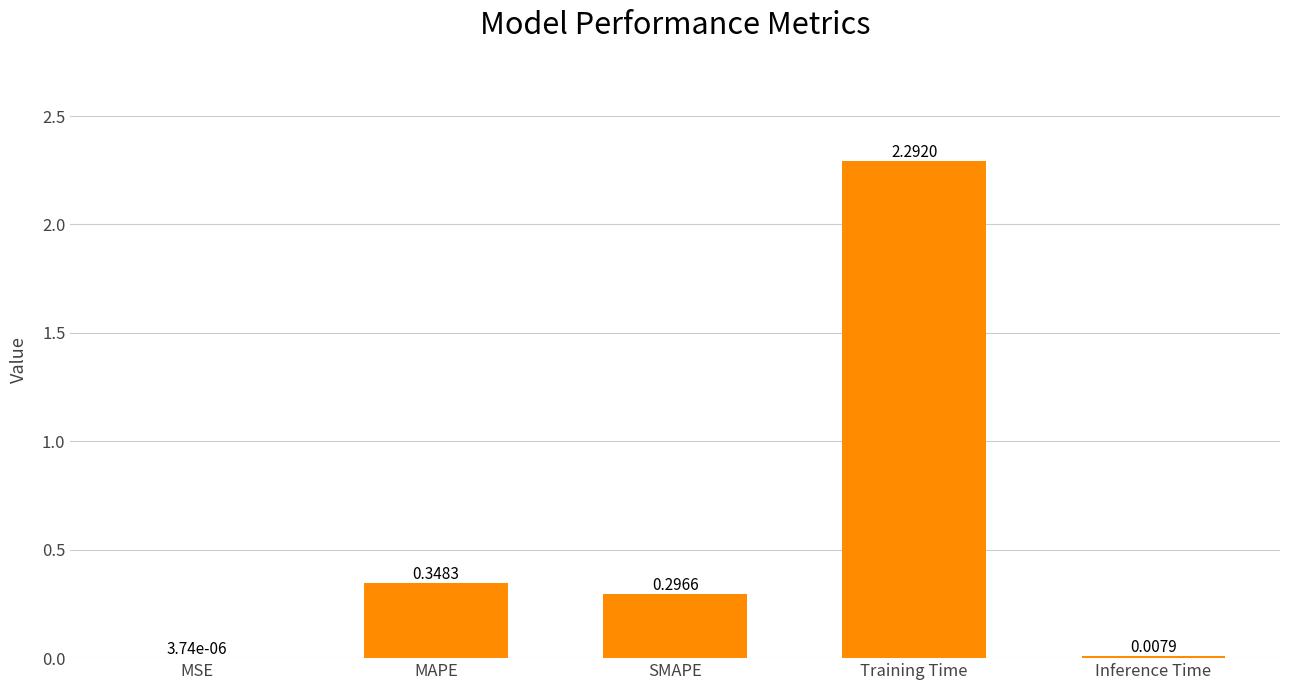

What is the sum of the values at SMAPE and MAPE?

0.6